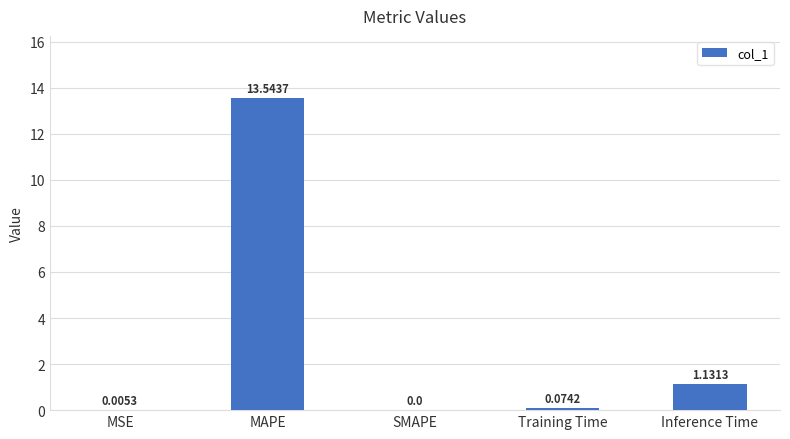

The chart shows a value of 13.5 at MAPE. True or false?

True